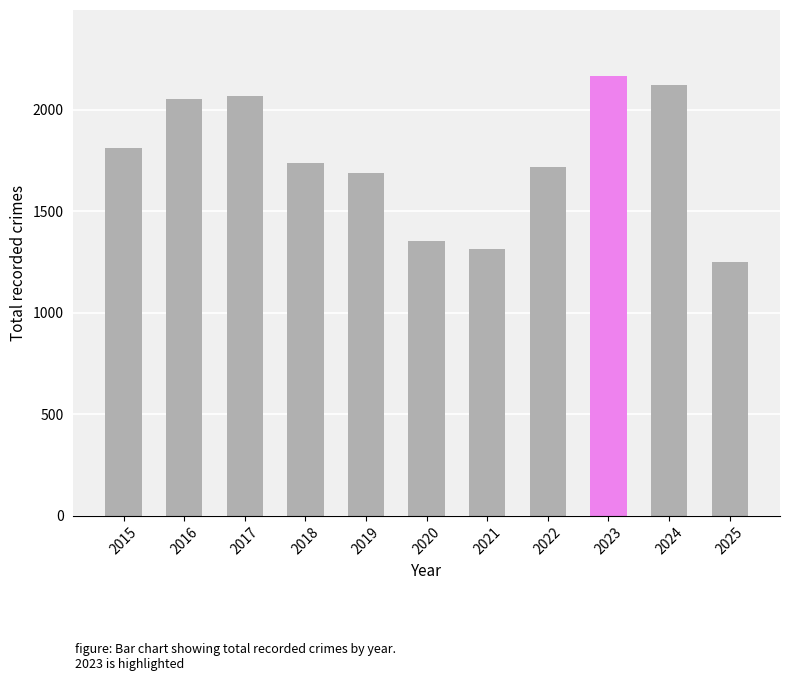

Which label corresponds to the smallest value in the chart?

2025